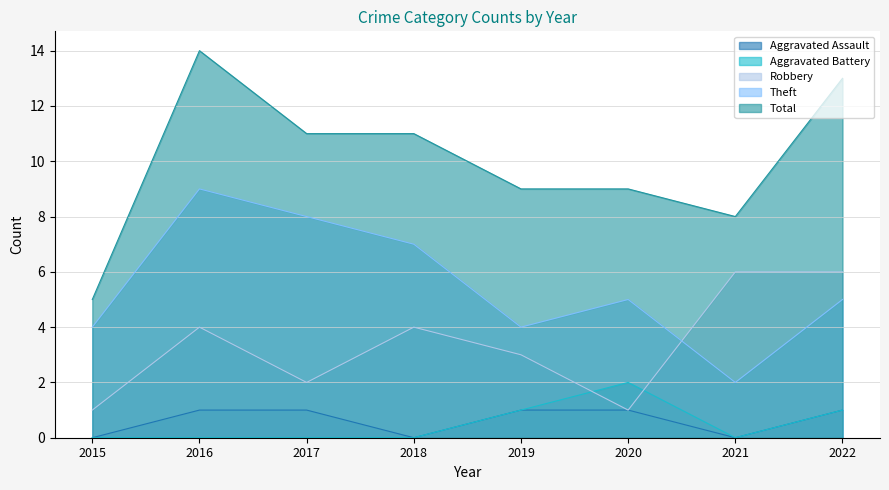

What are all the series names shown in the legend?

Aggravated Assault, Aggravated Battery, Robbery, Theft, Total